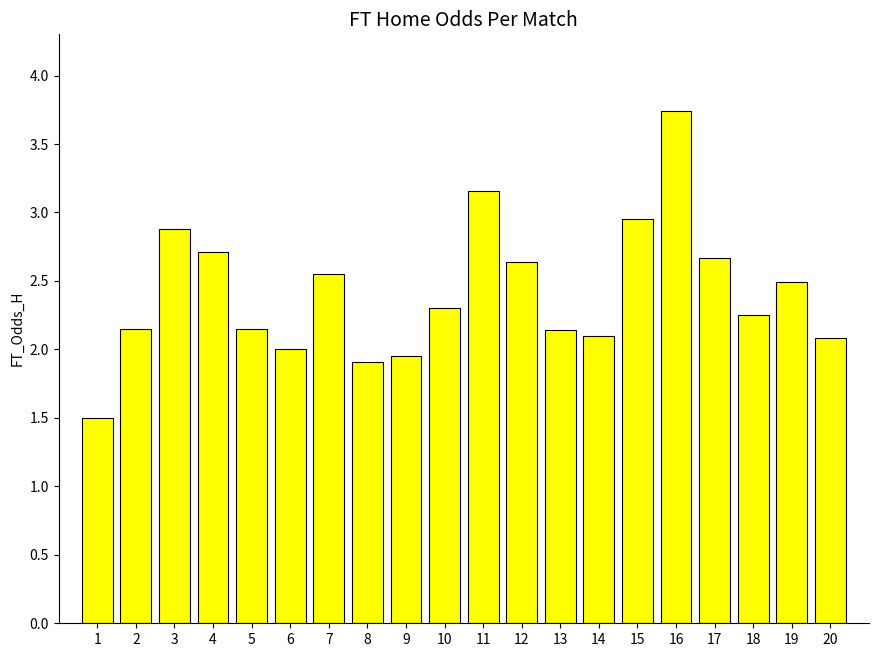

What is the change in value from 3 to 10?

-0.6